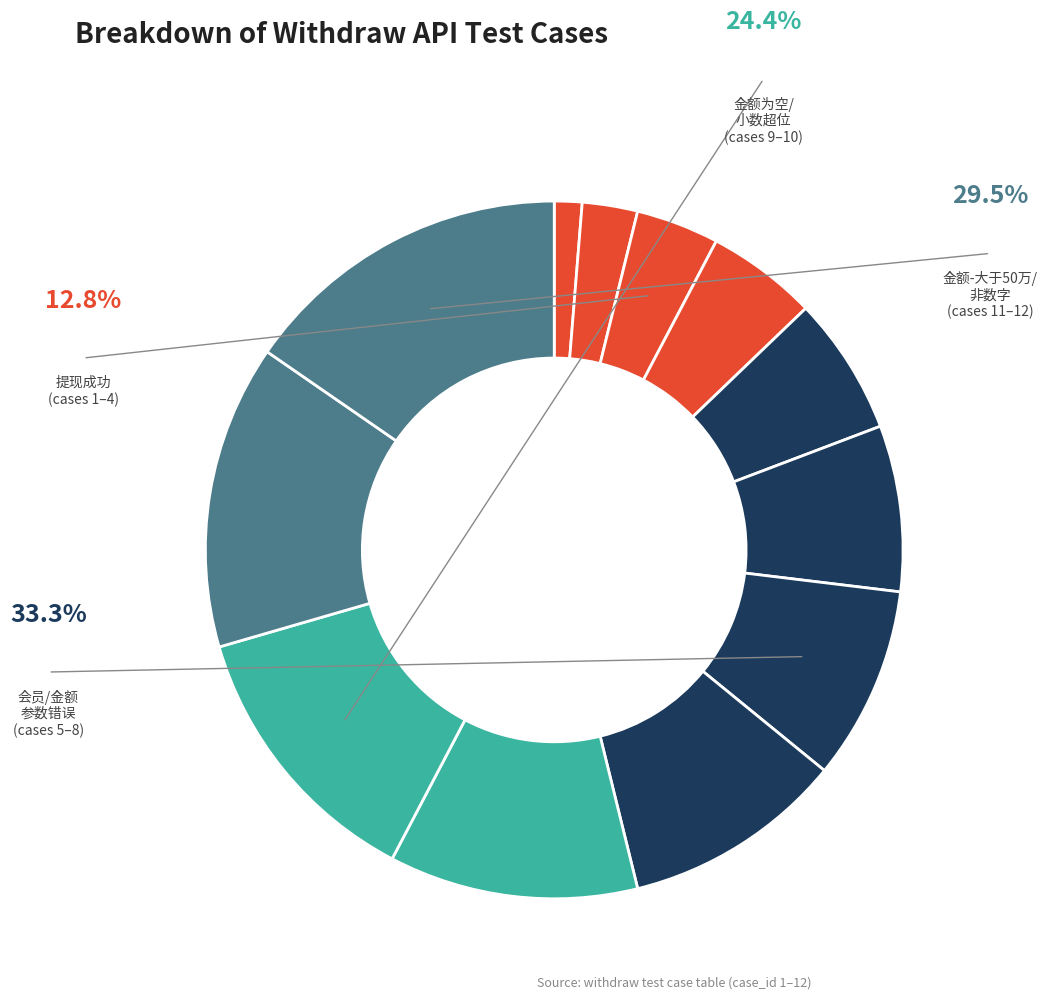

How many slices are in this pie chart?

12